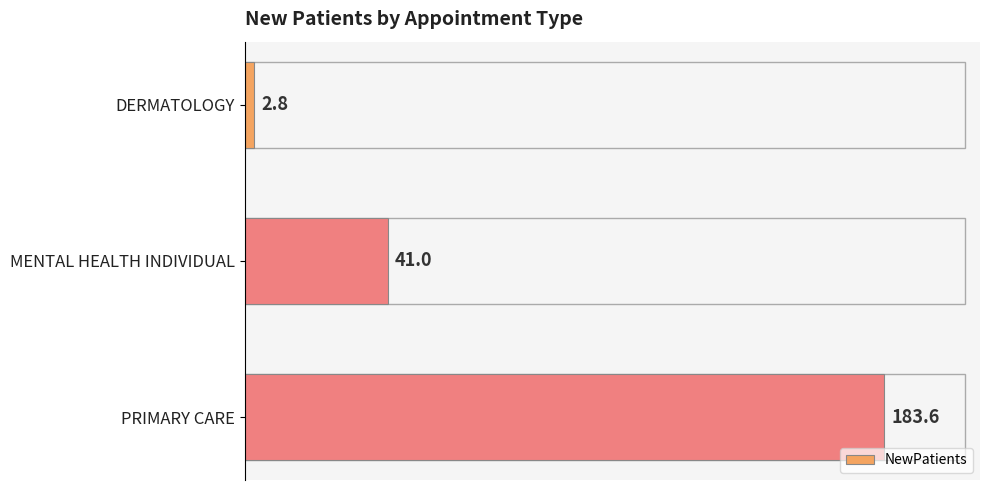

Rank the categories by value from highest to lowest.

PRIMARY CARE, MENTAL HEALTH INDIVIDUAL, DERMATOLOGY